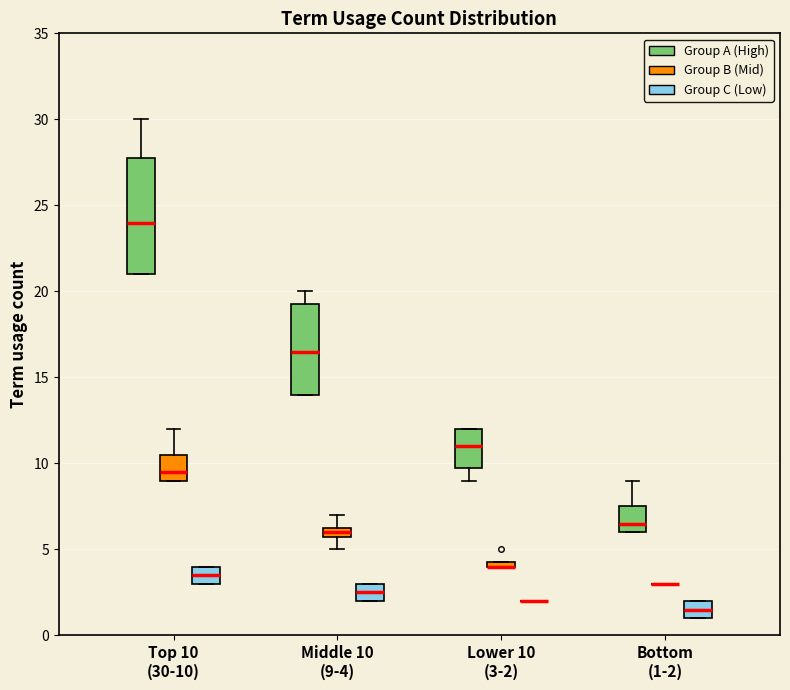

Where is the upper edge of the box for Middle 10 (9-4) (Group B (Mid)) on the y-axis? The values are not printed on the chart, so give them approximately, as read against the axis.

6.5